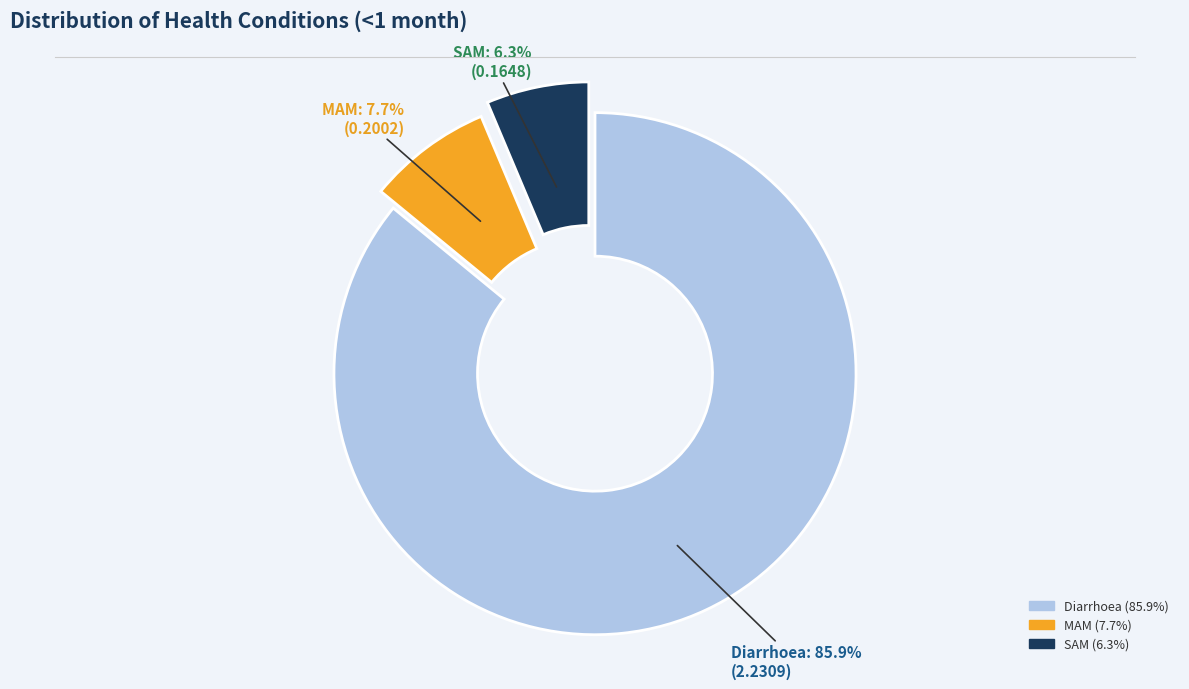

To the nearest percent, what portion does Diarrhoea represent?

86%